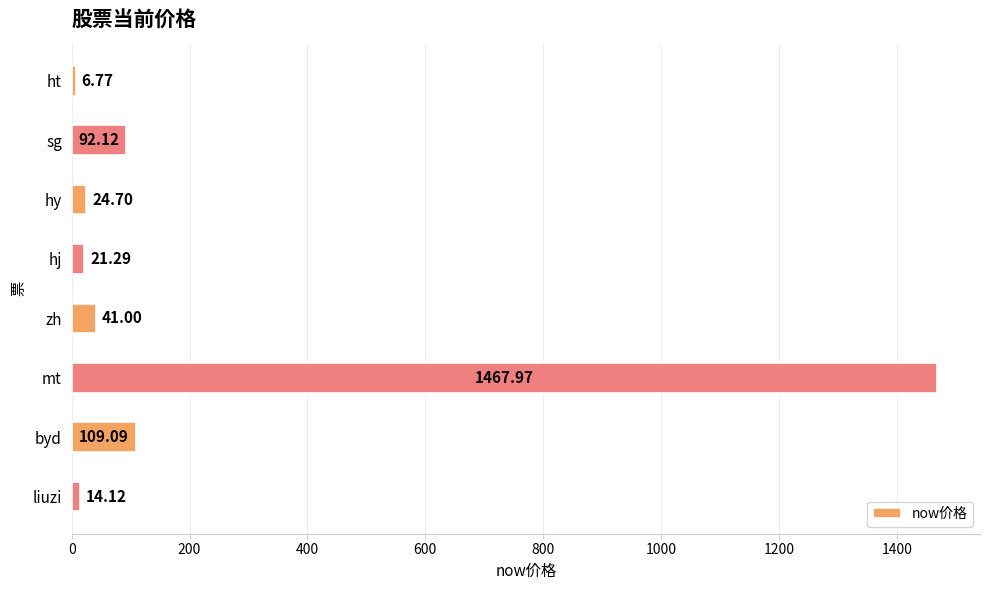

What is the difference between the maximum and minimum values?

1461.2